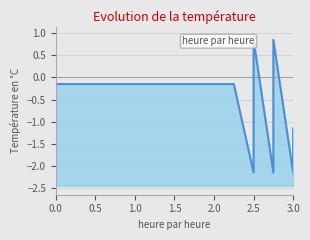

Between 2.5 and 1.5, which is larger?

1.5